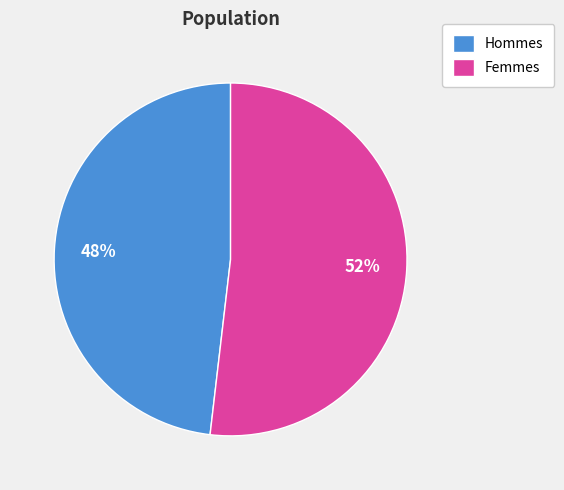

How many segments does this pie chart have?

2